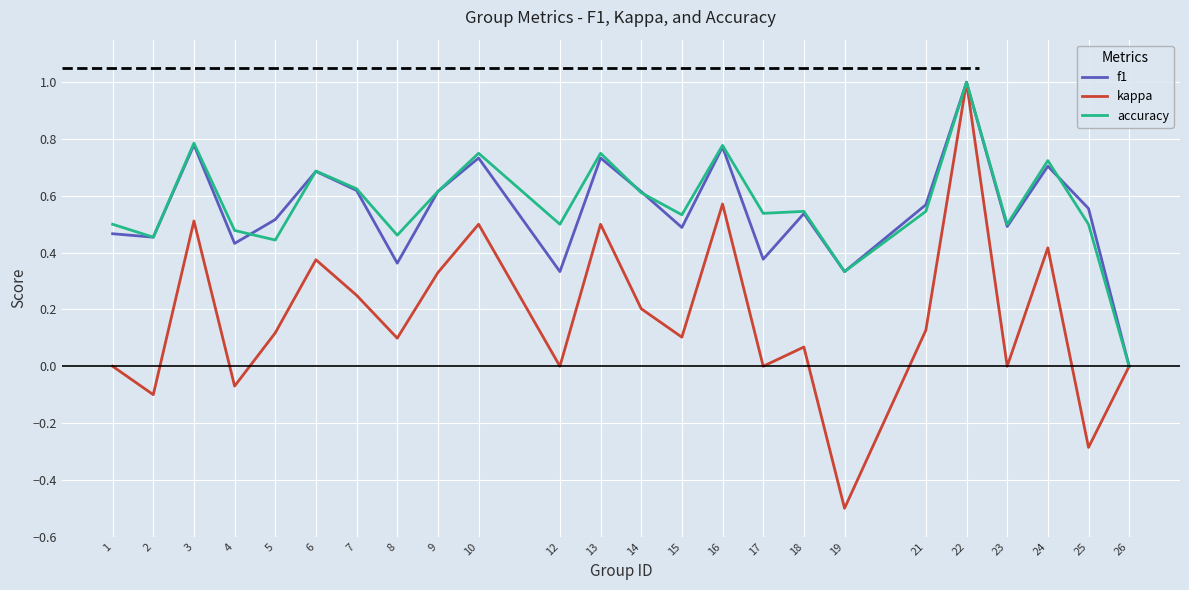

What are all the series names shown in the legend?

f1, kappa, accuracy